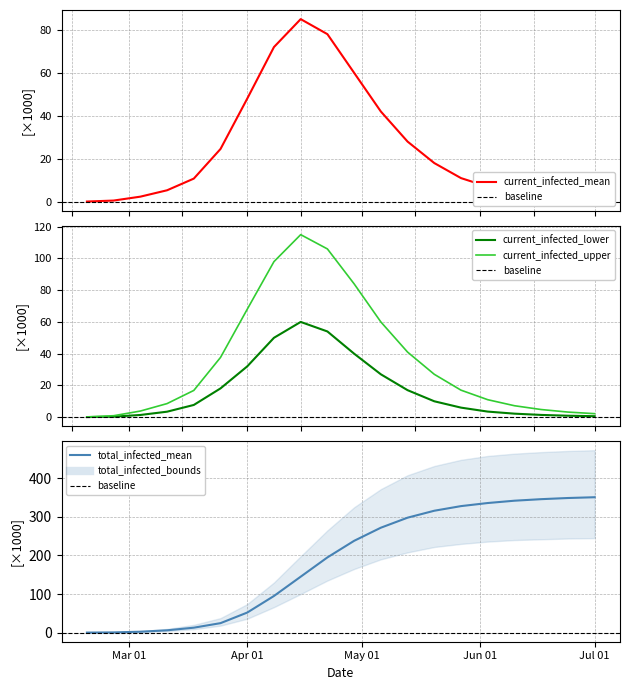

Reading left to right, list all the values displayed in this chart.

current_infected_mean: 92	551	2365	5335	10767	24564	48000	72000	85000	78000	60000	42000	28000	18000	11000	7000	4500	3000	2000	1400
current_infected_lower: 50	300	1376	3445	7685	18125	32000	50000	60000	54000	40000	27000	17000	10000	6000	3500	2200	1400	900	600
current_infected_upper: 150	900	3843	8548	16836	37632	68000	98000	115000	106000	84000	60000	41000	27000	17000	11000	7200	4800	3200	2200
total_infected_mean: 92	551	2365	5979	12793	24564	52000	95000	145000	195000	238000	272000	298000	316000	328000	336000	342000	346000	349000	351000